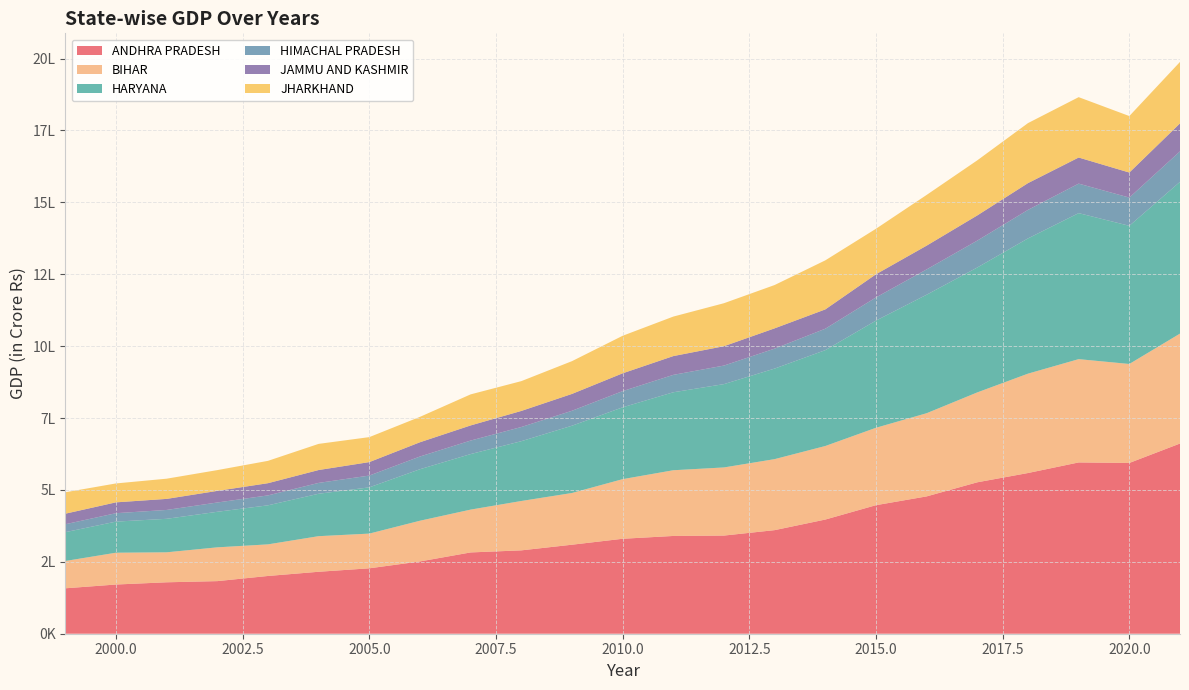

Reading left to right, what are all the values shown in this chart?

ANDHRA PRADESH: 157959.0	171092.9	178851.0	182922.1	200842.5	215454.7	227456.7	251347.1	282692.2	289918.1	309549.1	330209.1	339995.5	341335.2	360239.2	397063.8	446996.9	477565.6	526626.0	558861.7	595658.2	593868.9	661432.0
BIHAR: 94977.9	110614.8	104271.4	117457.1	109882.9	123786.1	120702.8	141591.9	148922.3	171625.5	179834.9	207295.2	228497.4	236932.6	246914.7	255738.8	269199.6	289264.9	312605.1	345545.5	359195.6	344183.0	382274.5
HARYANA: 100163.7	108123.2	116474.2	123614.7	135775.1	147482.6	160806.0	179089.5	193107.7	207976.1	233961.2	249823.5	271152.5	289756.2	314931.2	333359.2	372700.2	412054.6	434407.2	470327.6	507776.0	480470.5	527733.1
HIMACHAL PRADESH: 27581.0	29339.8	30835.3	32337.5	34503.3	37777.6	41021.5	44249.2	47000.0	49294.6	51967.4	56319.5	60536.2	64518.5	69398.2	74553.0	80563.0	88112.1	93525.0	99217.8	102613.0	98132.1	106003.8
JAMMU AND KASHMIR: 36669.9	37710.5	38436.7	40393.0	42468.6	44761.0	46834.3	49569.4	52630.6	55926.5	58635.2	61986.7	65319.1	67315.6	70535.8	67153.8	80602.3	82635.7	87590.7	93071.8	90791.5	87101.7	97334.7
JHARKHAND: 74522.4	65731.3	70260.0	72227.2	77692.7	90933.7	86858.8	88314.3	107986.0	103643.8	113916.6	130489.0	137383.5	149526.3	150609.3	170568.0	158231.1	176363.1	191573.1	208701.5	209912.7	196467.2	213681.0